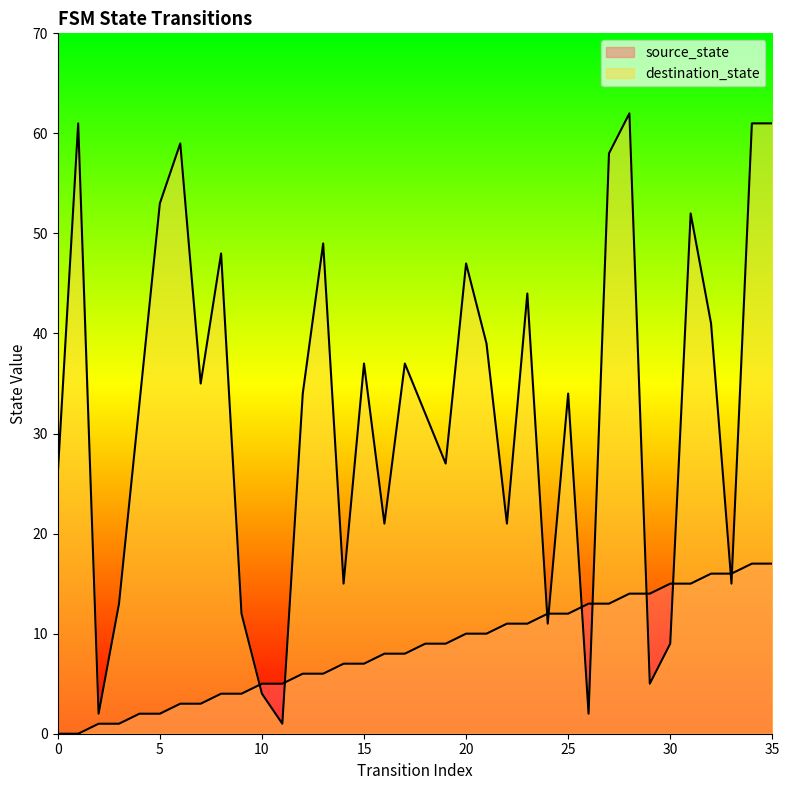

Read the source_state value at 16, to the nearest 10.

10